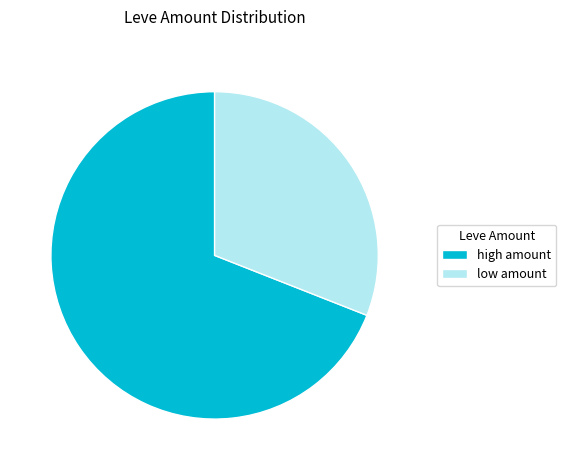

Between low amount and high amount, which is larger?

high amount